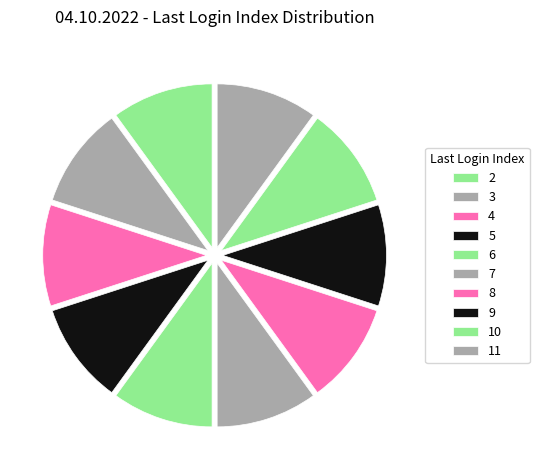

Which slice is the largest?

11